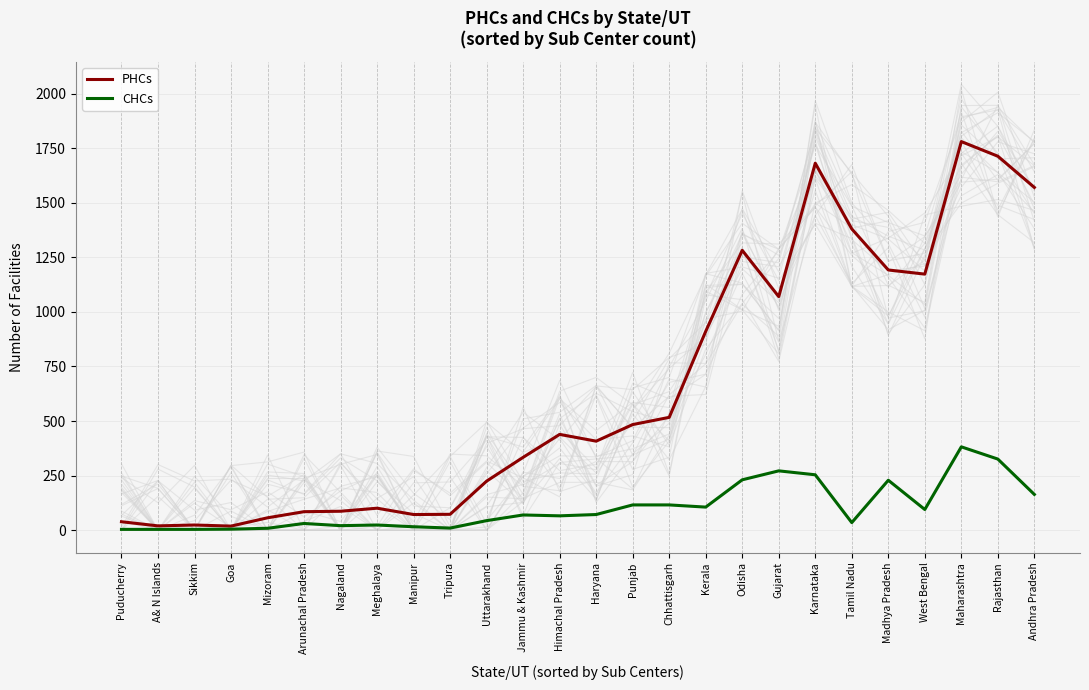

What is the difference between the highest and lowest values at Nagaland?

66